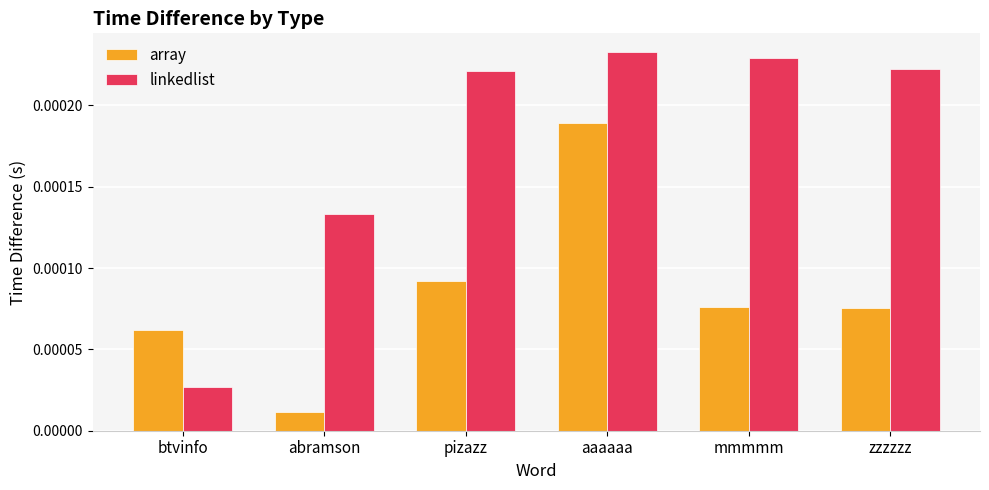

What position from the left is pizazz?

3